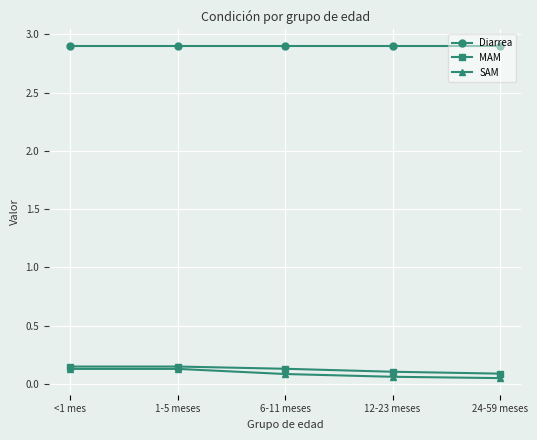

Between 1-5 meses and 12-23 meses, which series saw the biggest shift?

SAM